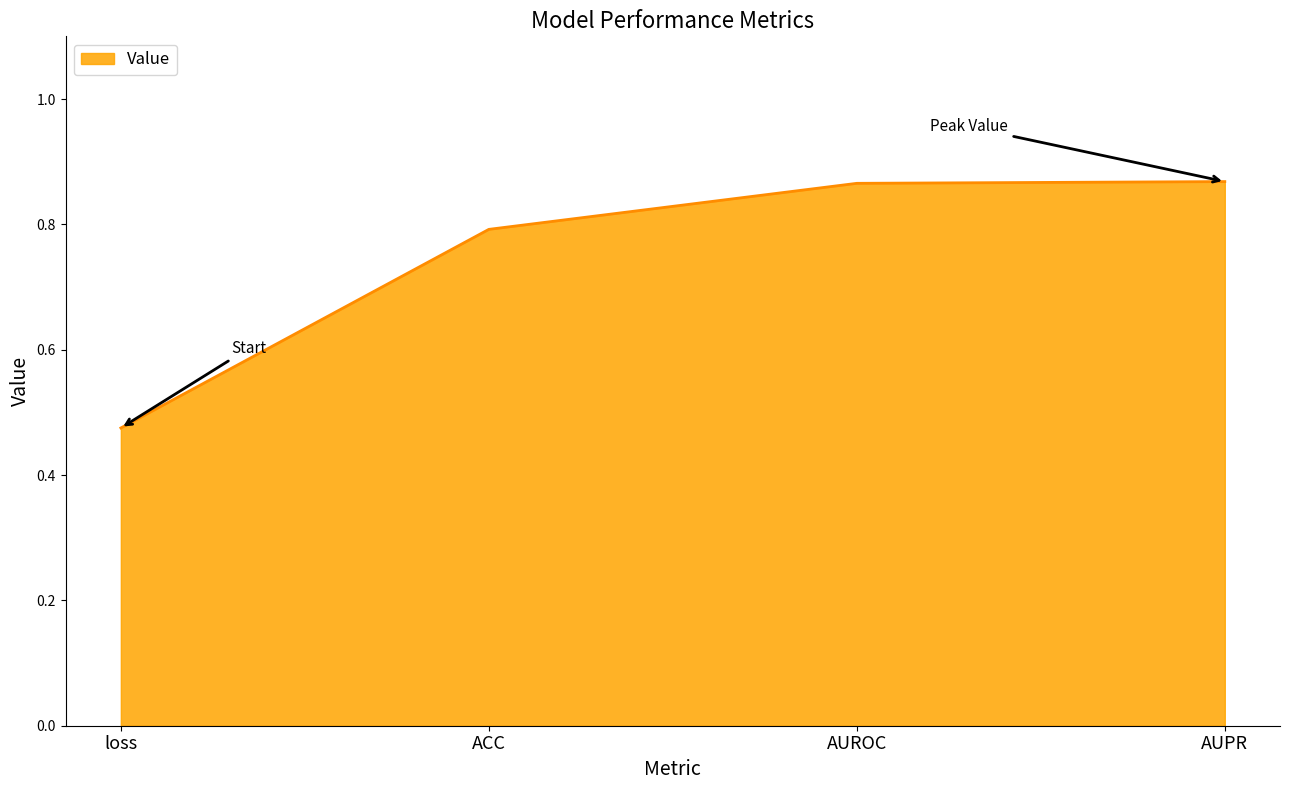

The value at ACC is 0.8. True or false?

True